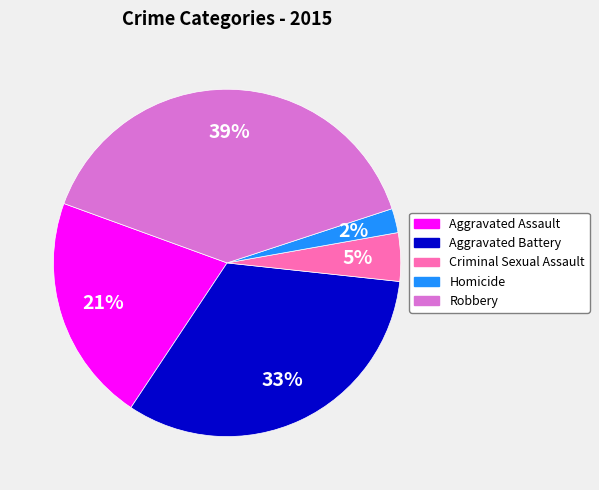

To the nearest percent, what portion does Homicide represent?

2%